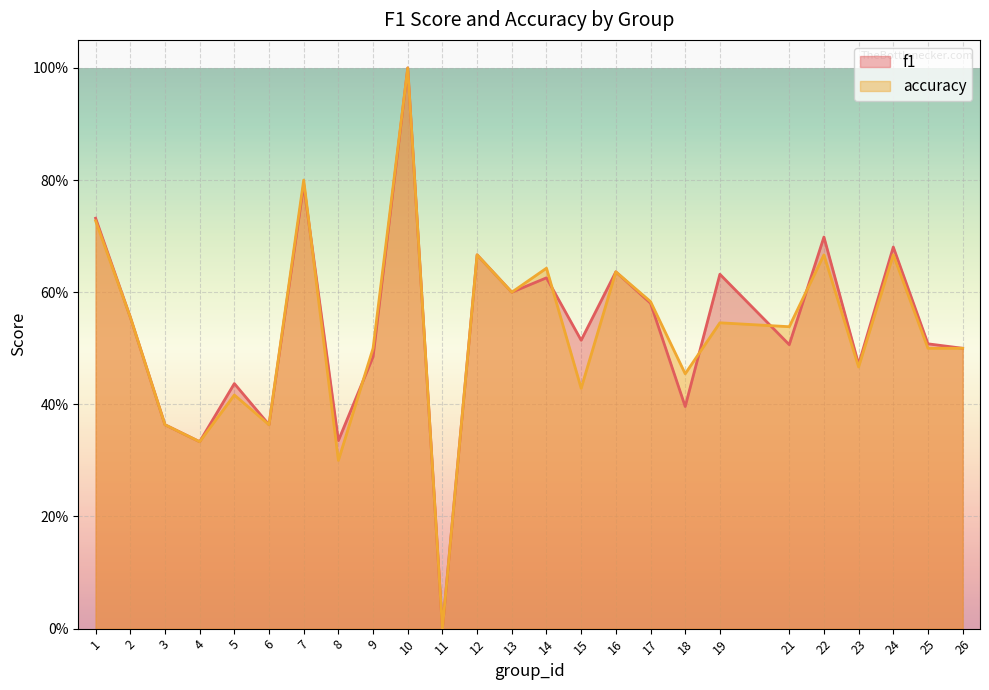

What is the difference between the maximum and minimum values in the accuracy series?

1.0